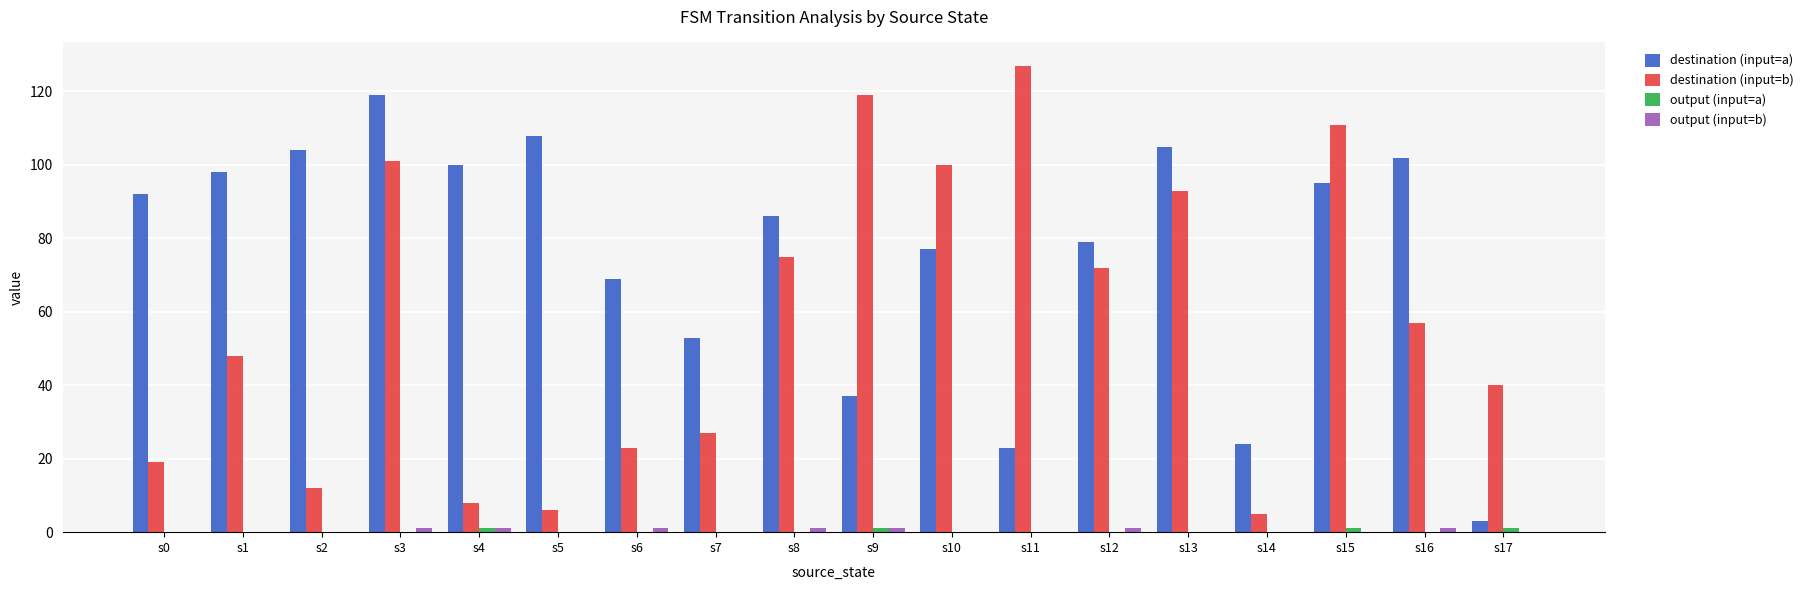

Which label corresponds to the largest value in the chart?

s11